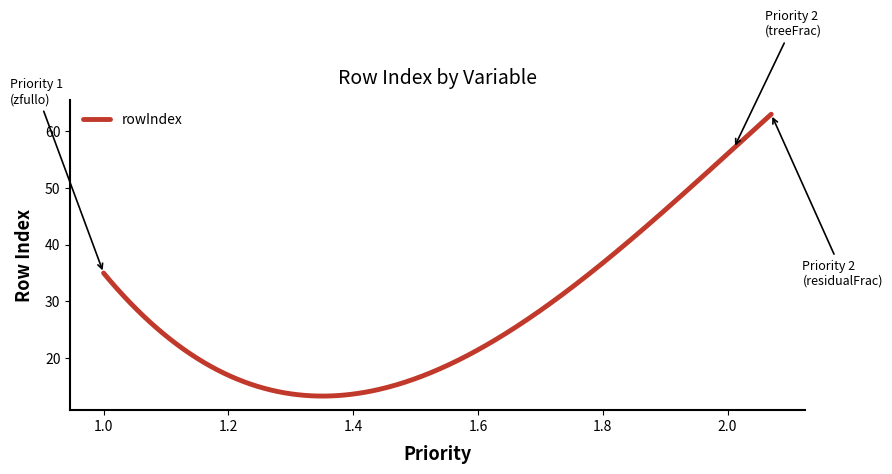

True or false: there are more than 1 points higher than both neighbors.

False